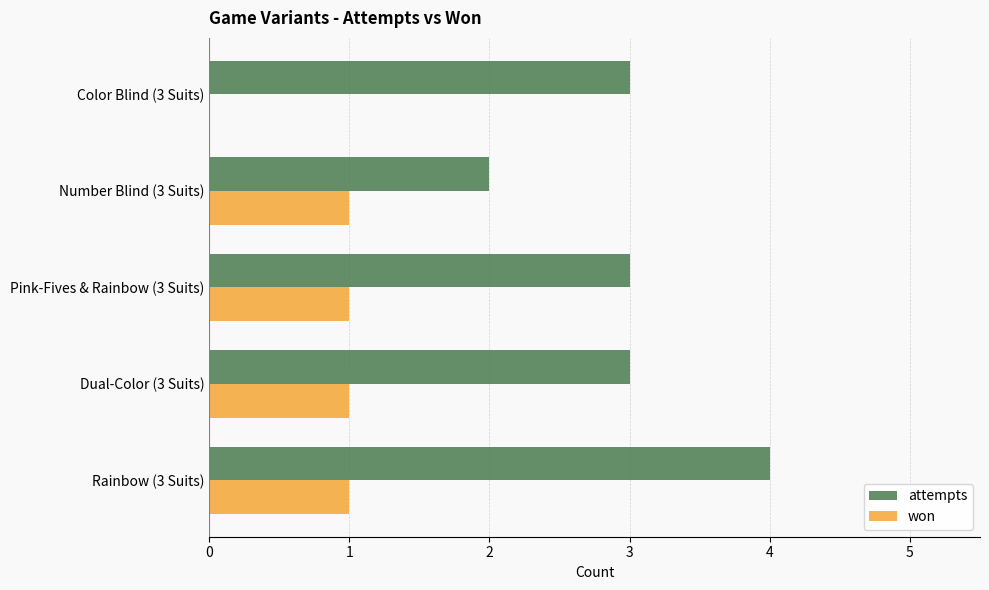

How many attempts values are between 3 and 4?

4